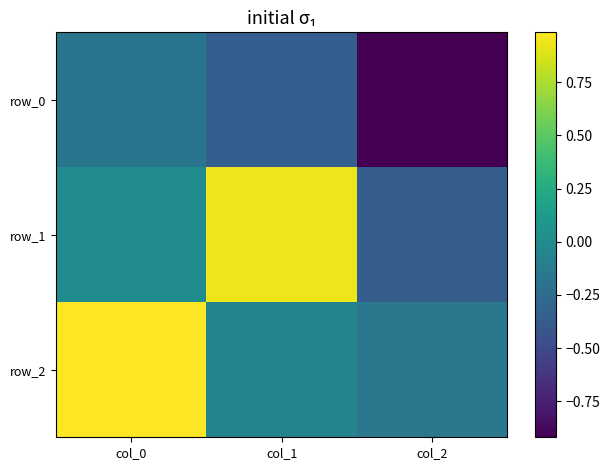

How many negative values does the row_1 series have?

1